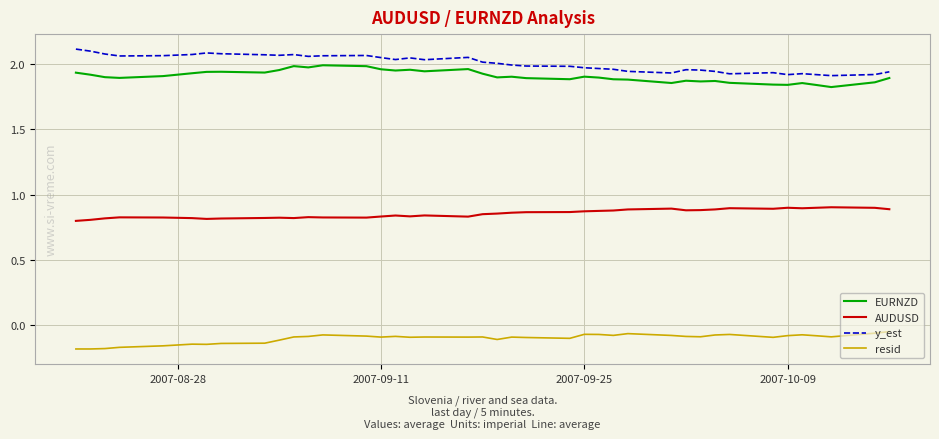

List the series in order of their peak value, lowest first.

resid, AUDUSD, EURNZD, y_est